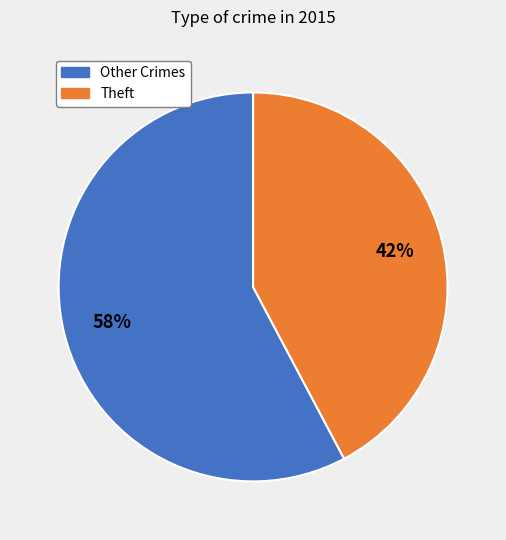

How many slices are in this pie chart?

2